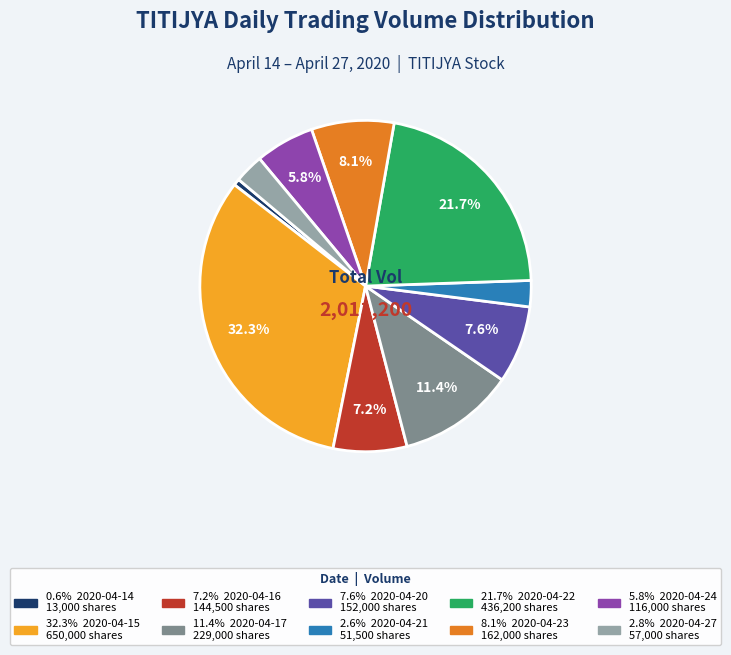

How many segments does this pie chart have?

10